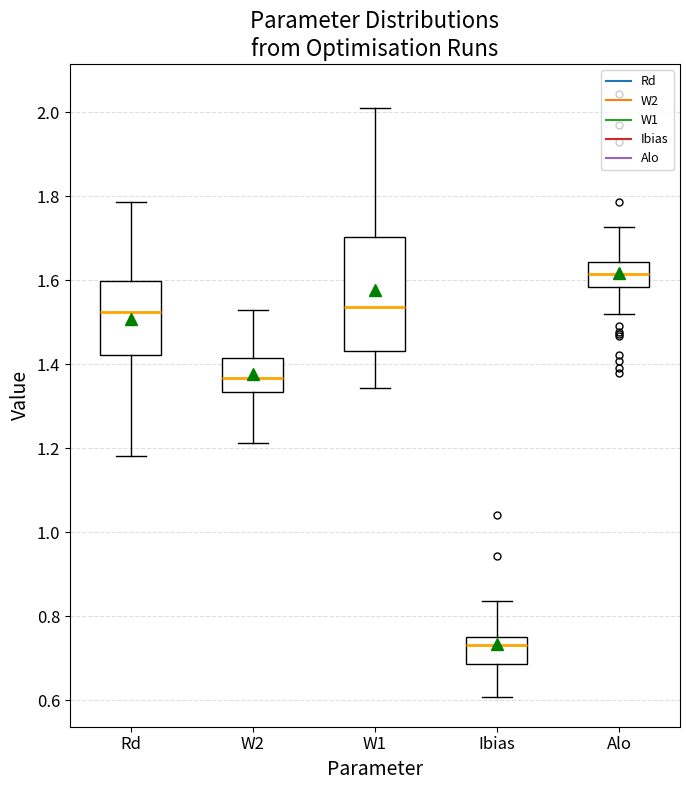

Where does the lower whisker of the box for Rd end on the y-axis? The values are not printed on the chart, so give them approximately, as read against the axis.

1.18